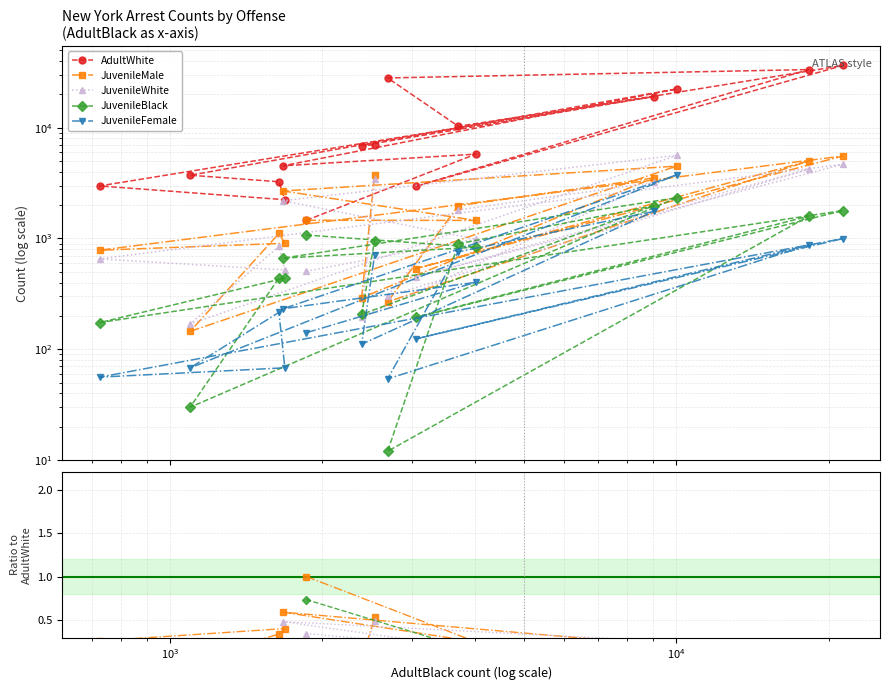

True or false: JuvenileFemale and JuvenileMale intersect in this chart.

False